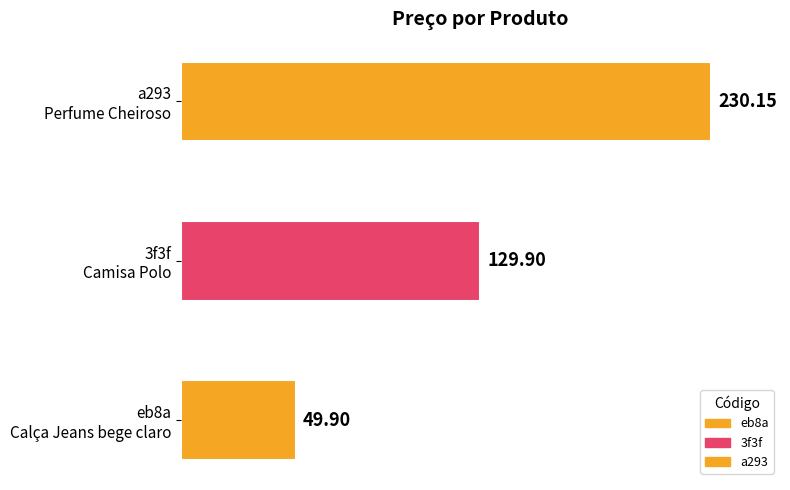

Which category has the lowest value across all series?

eb8a